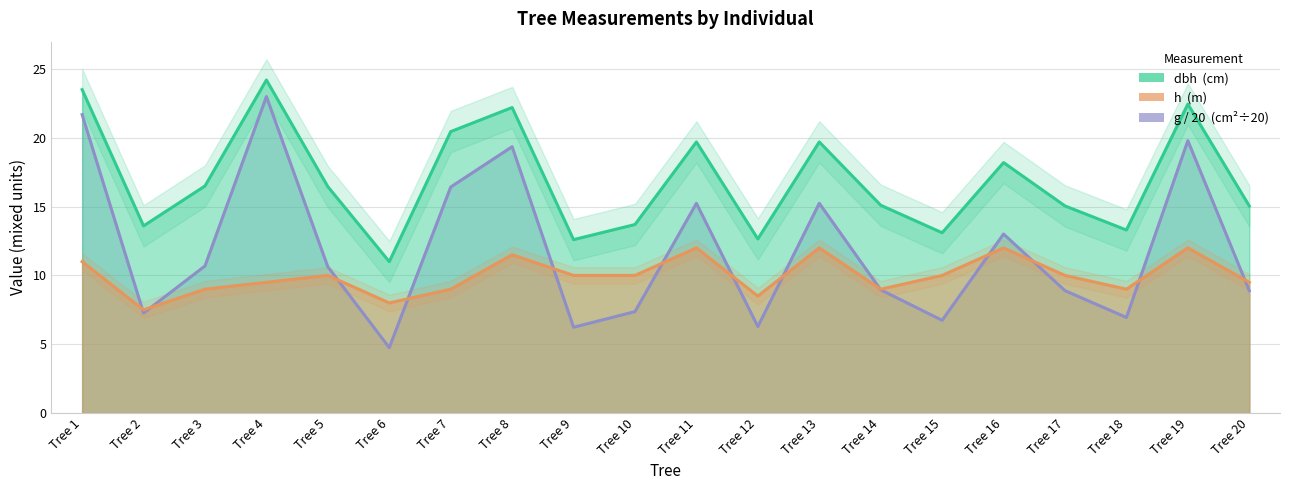

How many lines are shown in the chart?

3